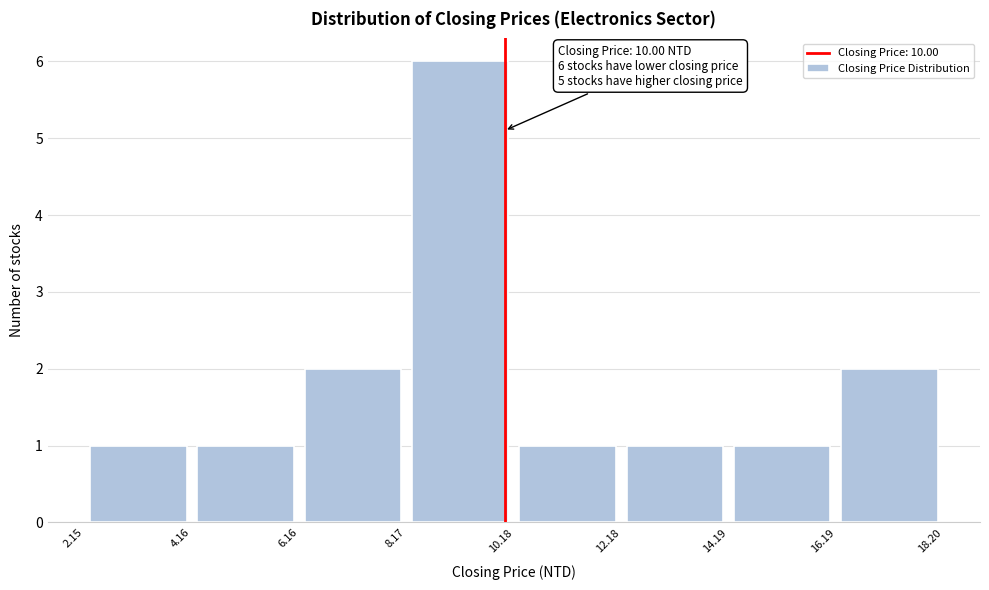

Which range on the x-axis has the tallest bar?

8.17 to 10.18